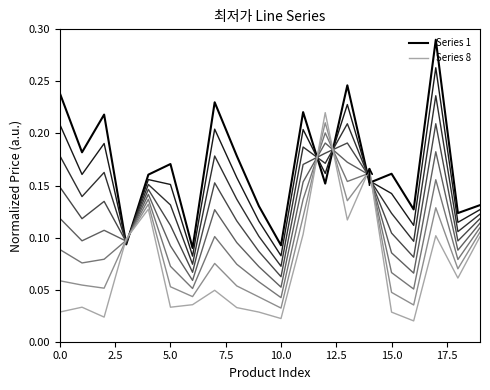

What is the sum of all Series 8 values?

1.4